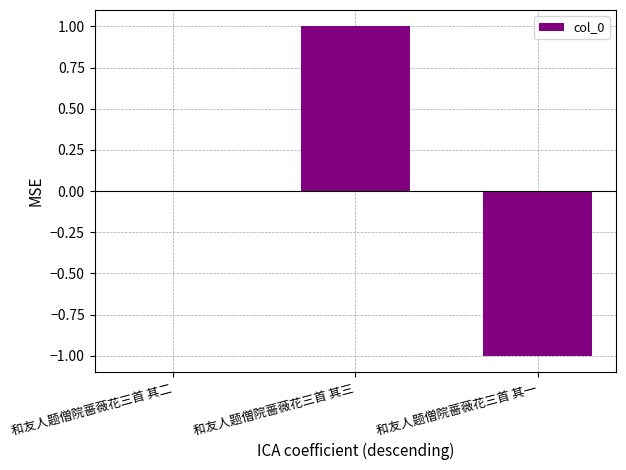

Is it true that the value at 和友人题僧院蔷薇花三首 其二 is 0?

True